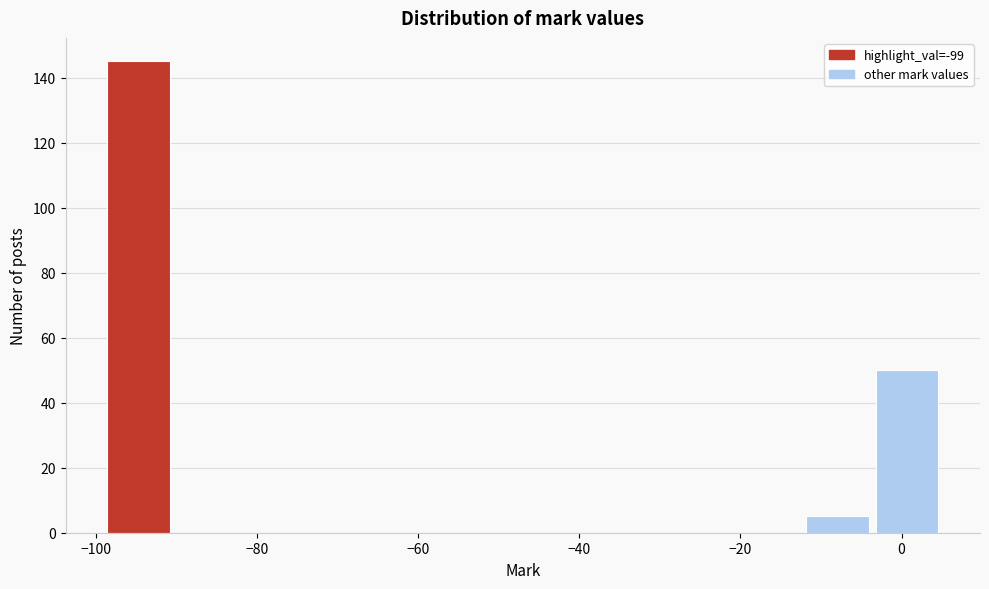

Reading left to right, list every bar in this chart as the range it spans on the x-axis followed by its height. Neither the bar edges nor the heights are printed on the chart, so give them approximately, as read against the axes.

-98 to -90: 146
-90 to -82: 0
-82 to -72: 0
-72 to -64: 0
-64 to -56: 0
-56 to -46: 0
-46 to -38: 0
-38 to -30: 0
-30 to -20: 0
-20 to -12: 0
-12 to -4: 6
-4 to 6: 50